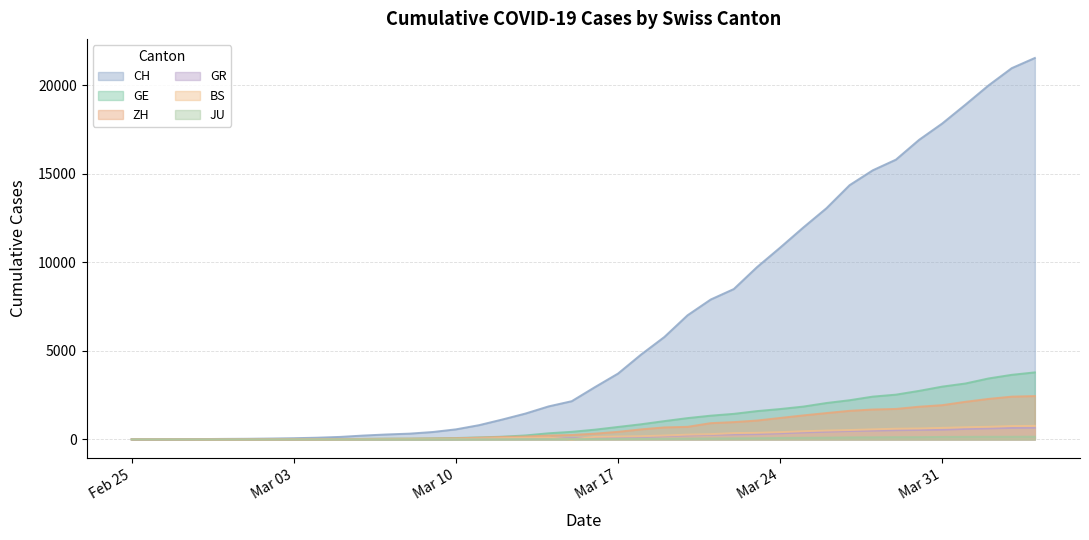

Which series has the largest range (max minus min)?

CH